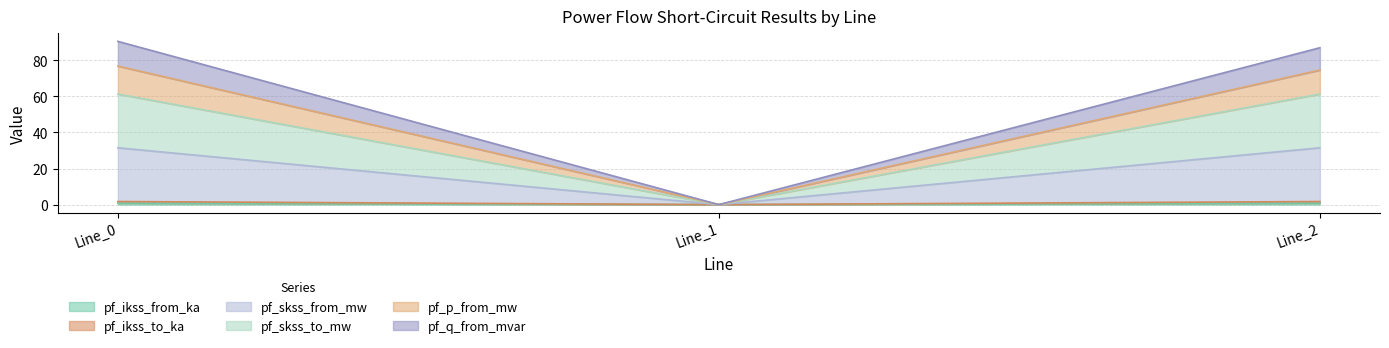

How many lines are shown in the chart?

6